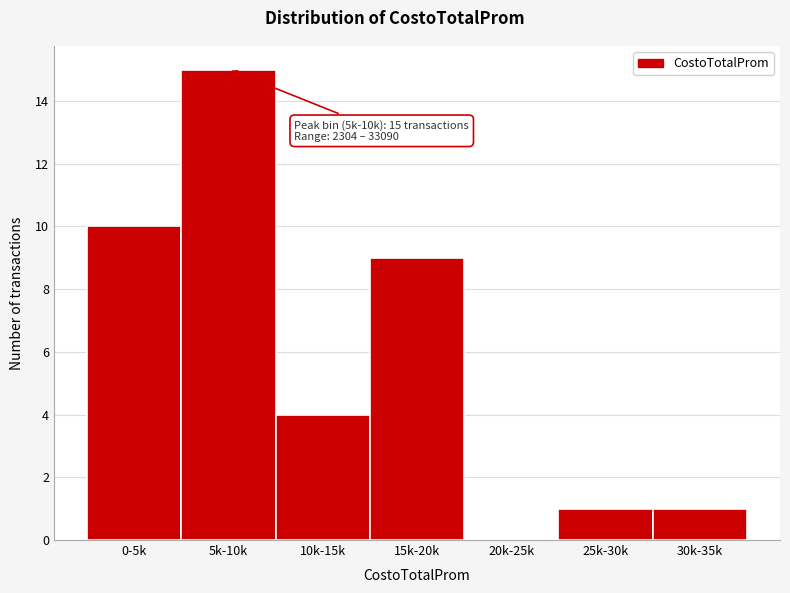

Reading left to right, what are all the values shown in this chart?

0-5k=10	5k-10k=15	10k-15k=4	15k-20k=9	20k-25k=0	25k-30k=1	30k-35k=1